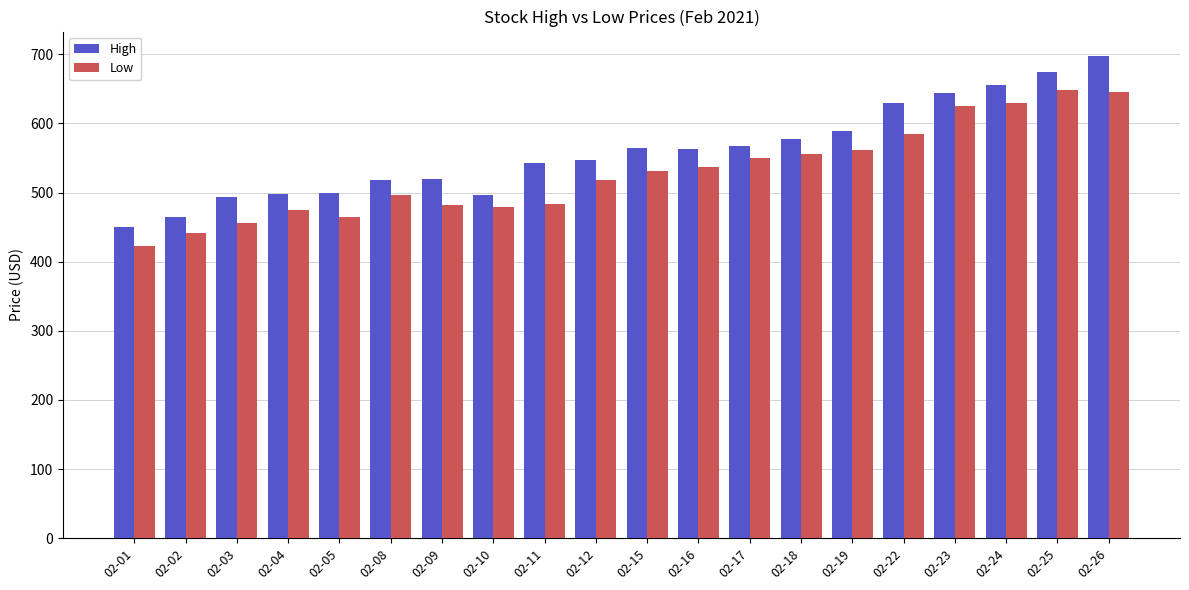

What is the difference between the maximum and second lowest values in the Low series?

207.1